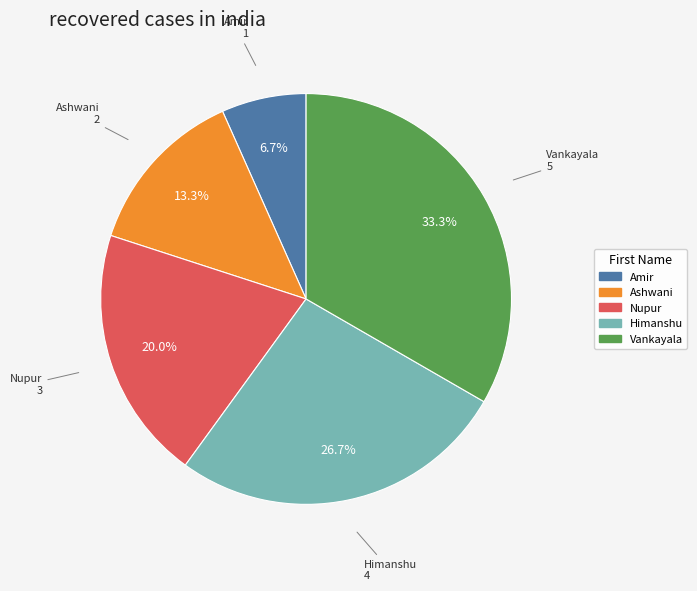

What is the largest slice in the pie chart?

Vankayala